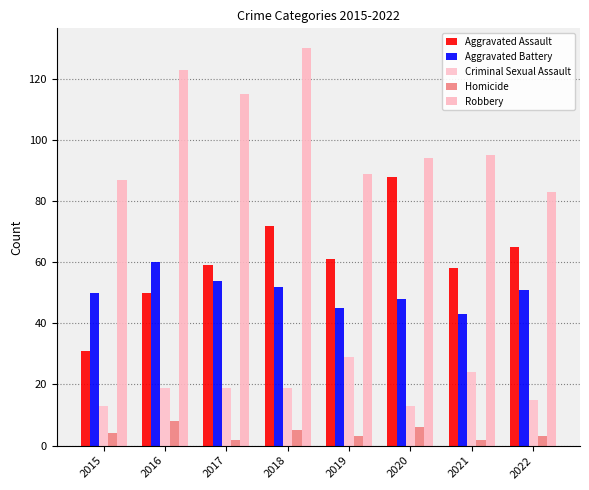

What are all the series names shown in the legend?

Aggravated Assault, Aggravated Battery, Criminal Sexual Assault, Homicide, Robbery